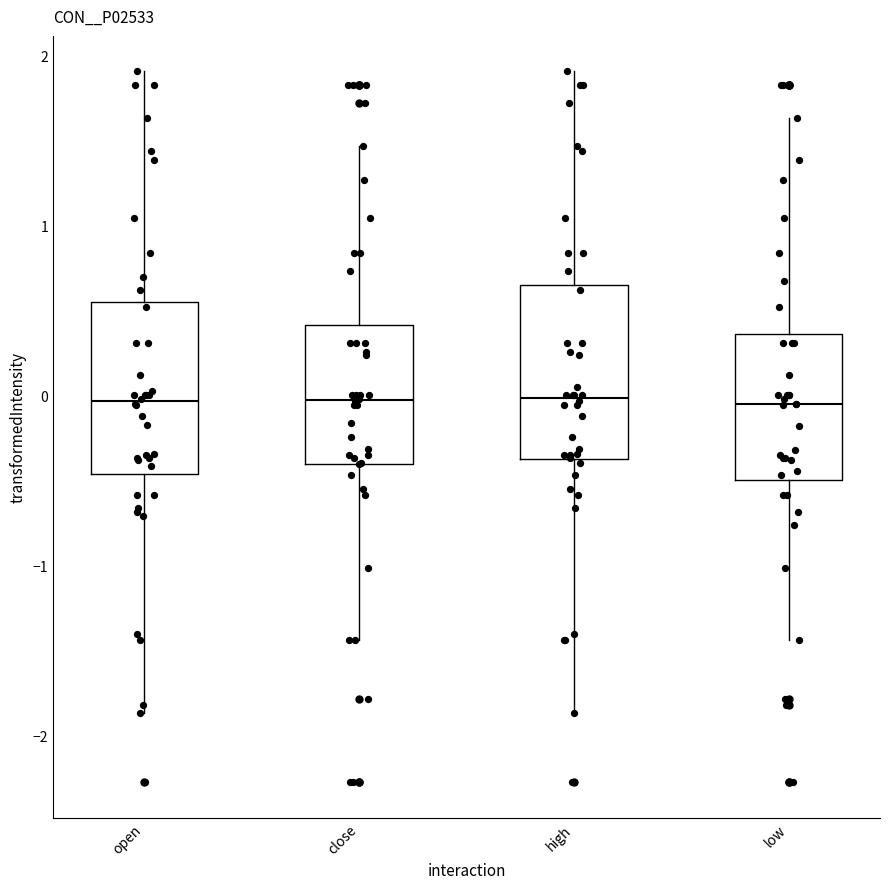

Reading left to right, transcribe this box plot: for each box, give where its median line is, the range the box spans, and where its two whiskers end, as read against the y-axis. The values are not printed on the chart, so give them approximately, as read against the axis.

open: median 0.0, box -0.5 to 0.5, whiskers -1.9 to 1.9
close: median 0.0, box -0.4 to 0.4, whiskers -1.4 to 1.5
high: median 0.0, box -0.4 to 0.7, whiskers -1.9 to 1.9
low: median 0.0, box -0.5 to 0.4, whiskers -1.4 to 1.6